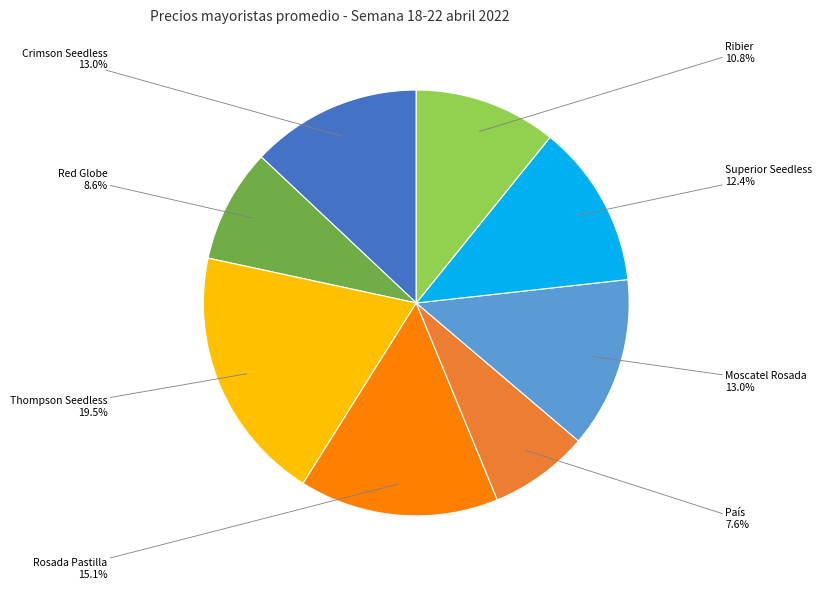

Is it true that Rosada Pastilla is 15% of the pie?

True